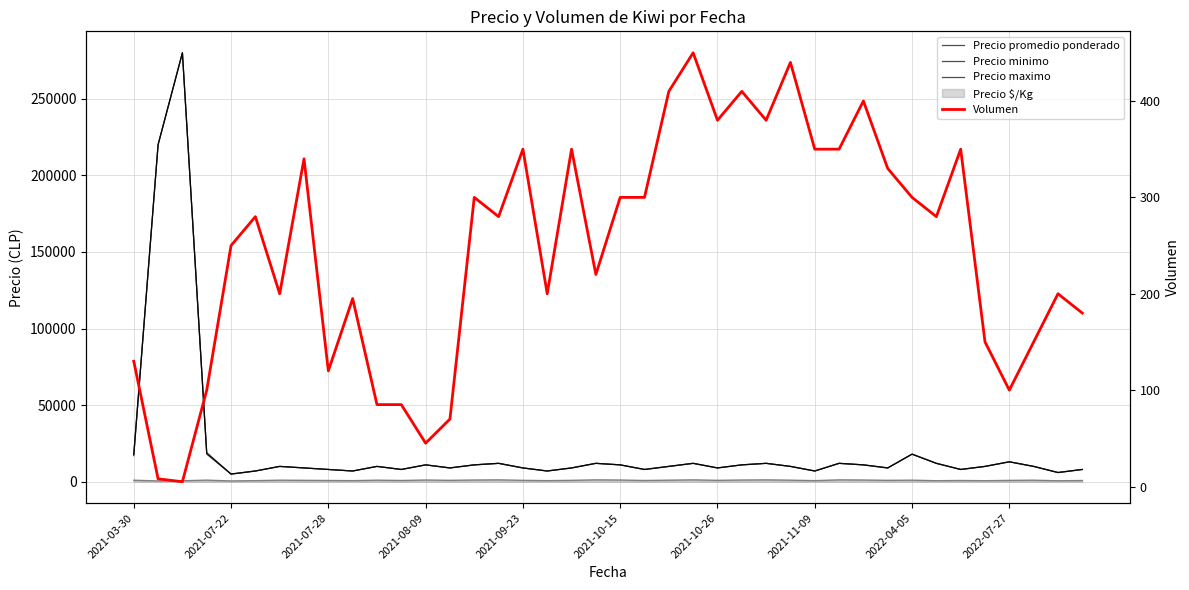

True or false: Precio maximo and Precio minimo intersect in this chart.

False